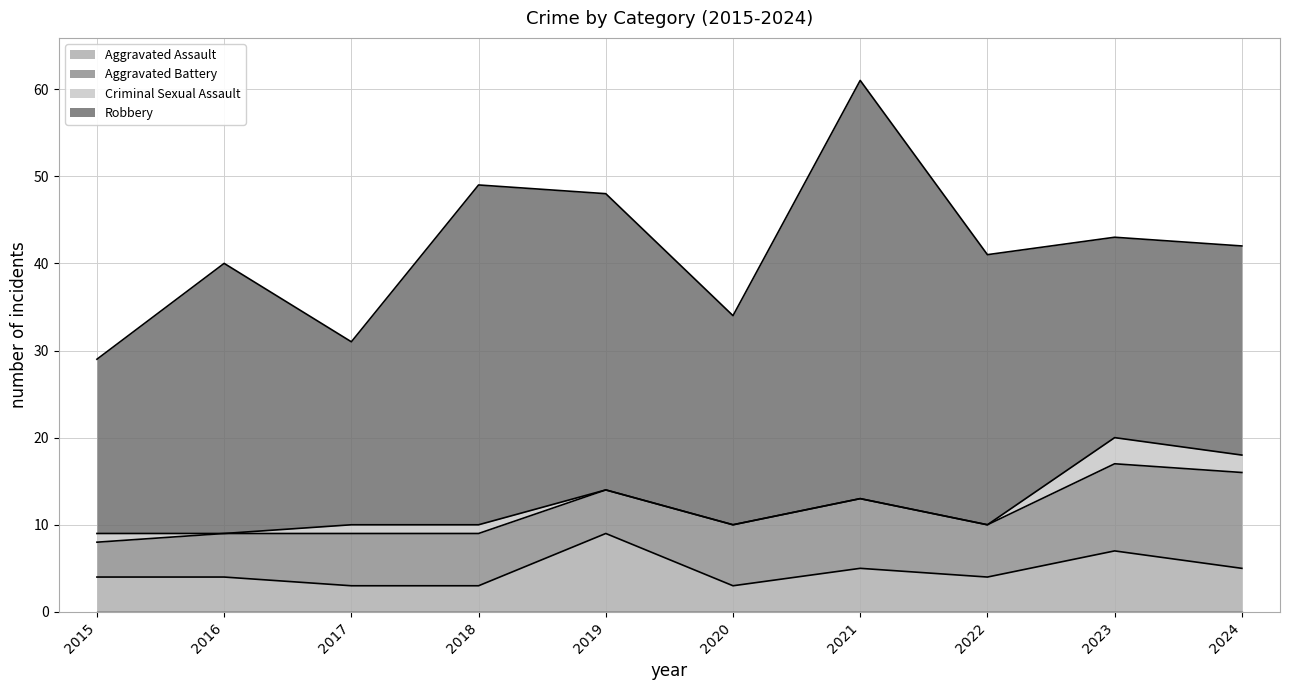

How many lines are shown in the chart?

4